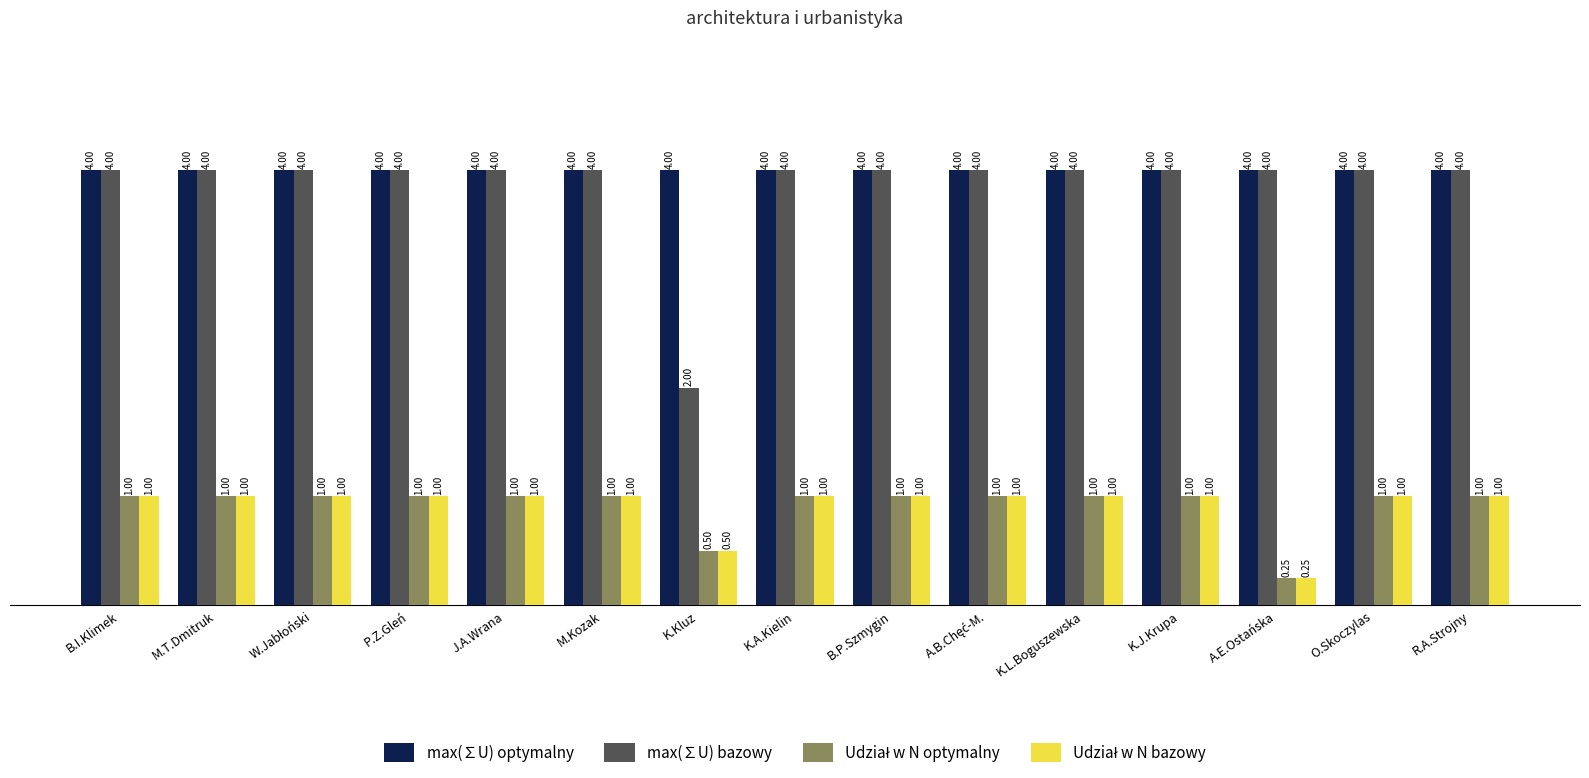

What is the difference between the second highest and minimum values in the max(∑U) bazowy series?

2.0